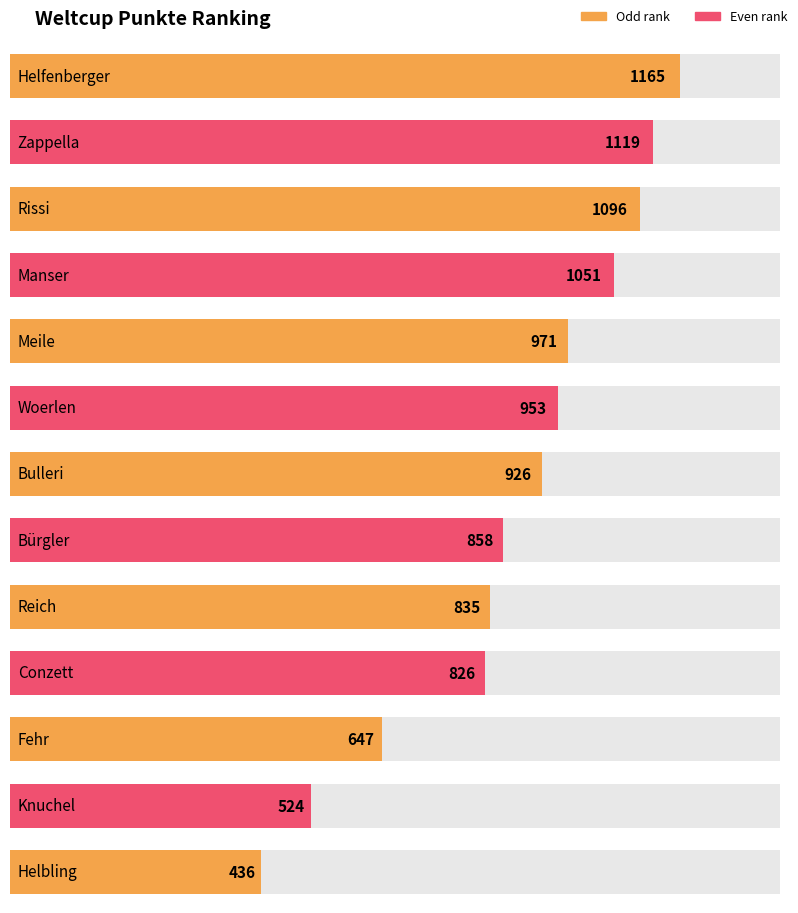

What is the label of the 4th bar from the left?

Manser